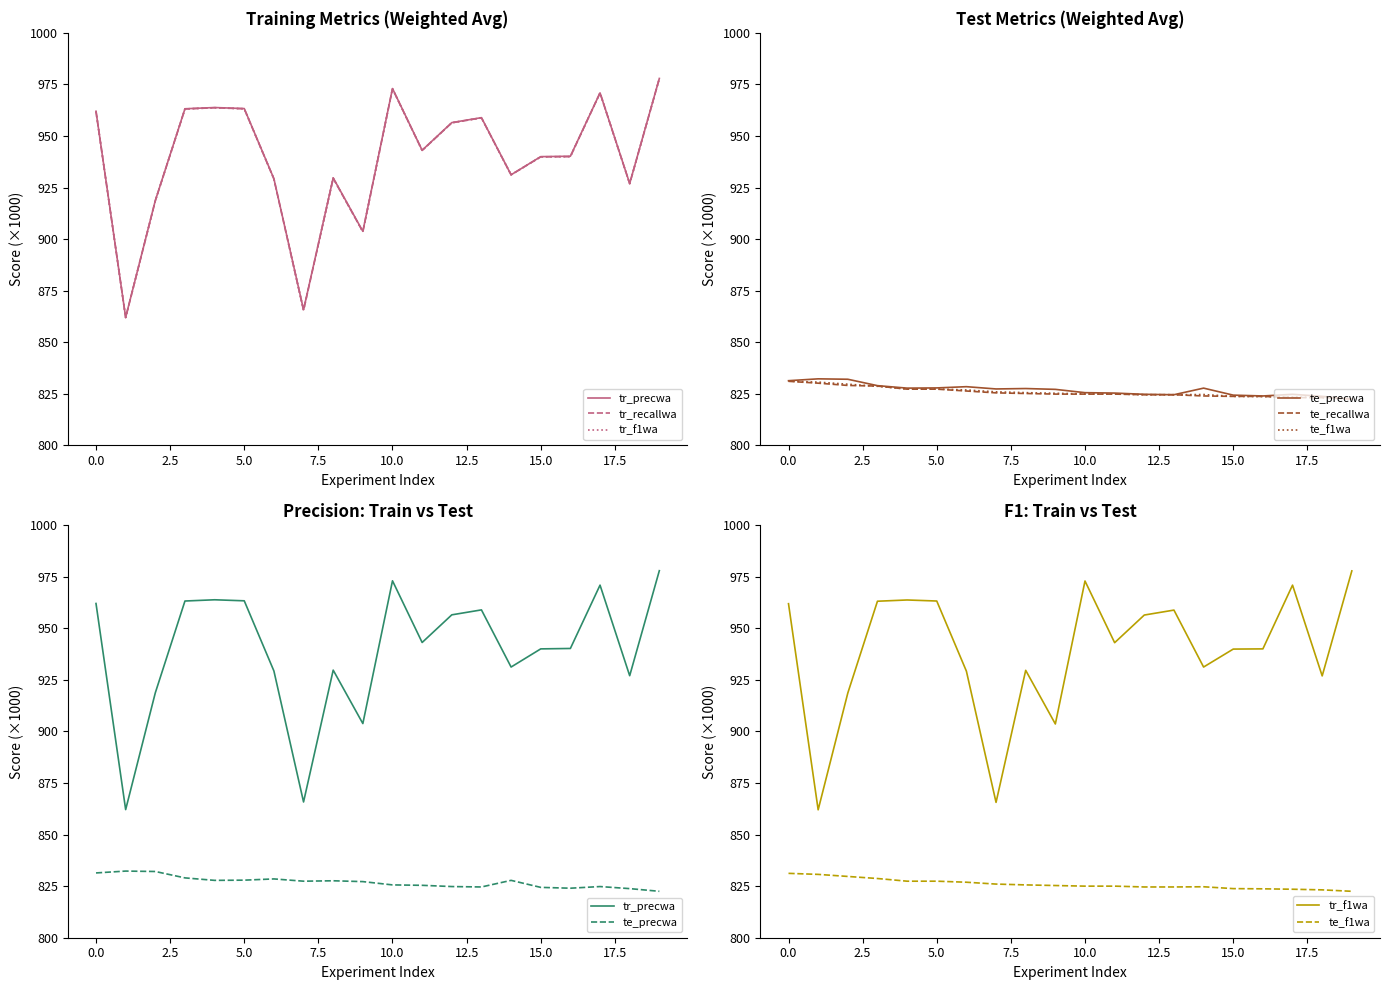

True or false: te_precwa and tr_precwa cross at least once.

False